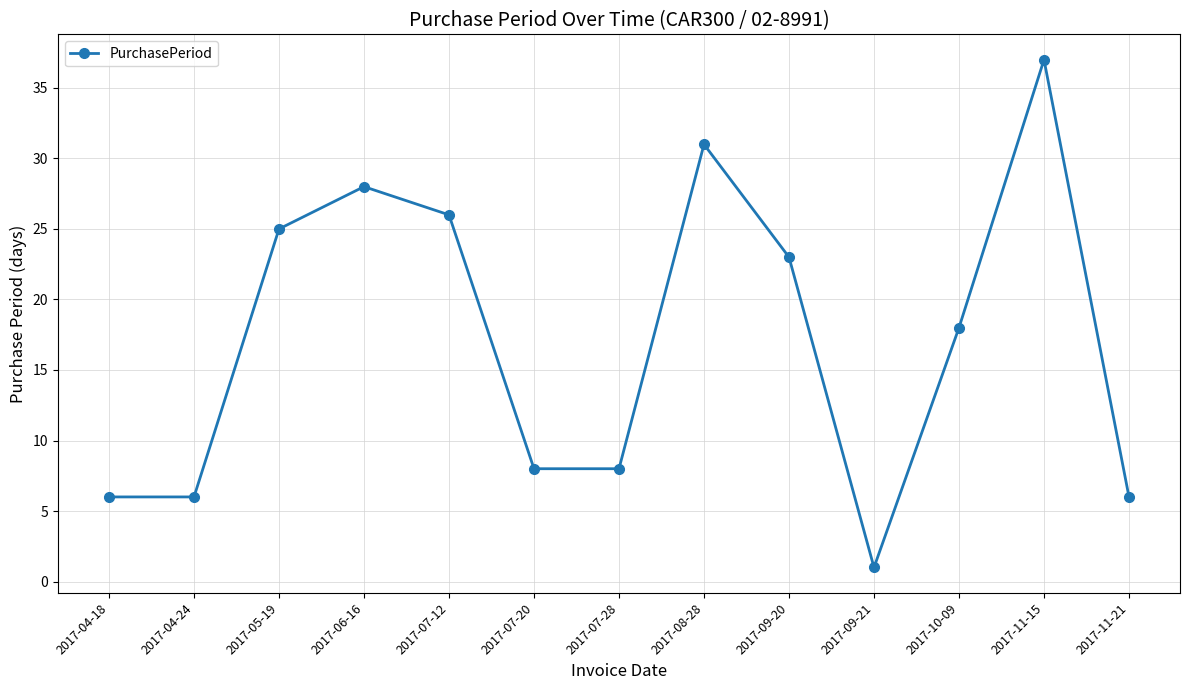

Where is the first local maximum?

2017-06-16